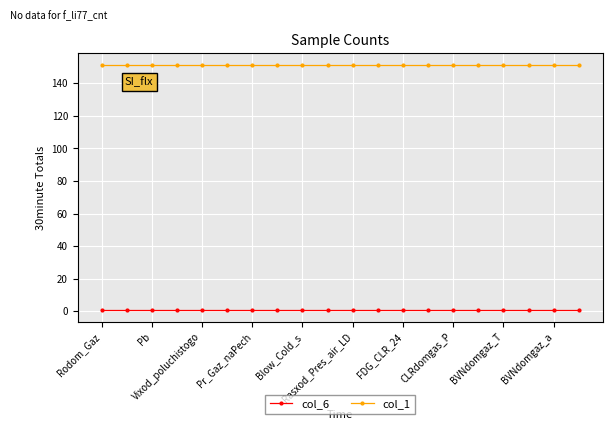

What is the sum of all col_6 values?

20